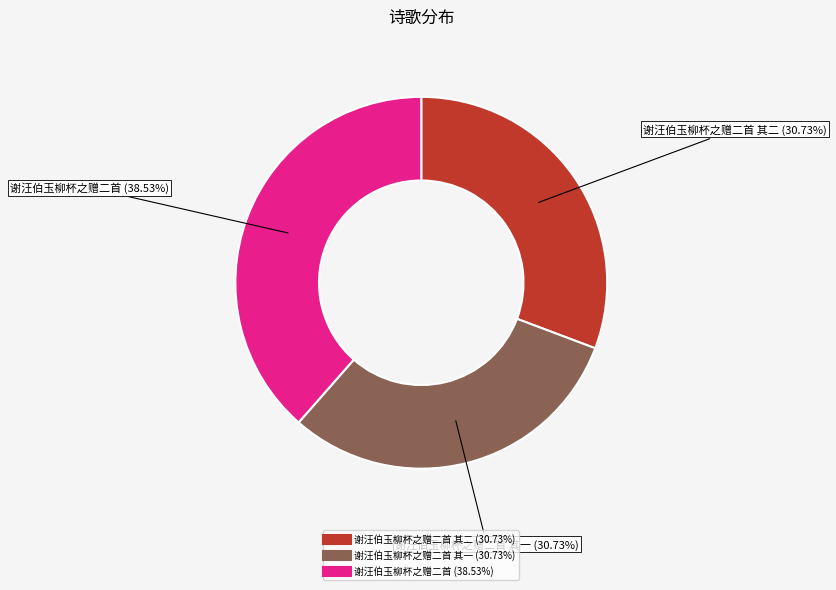

Does any single category account for the majority?

No